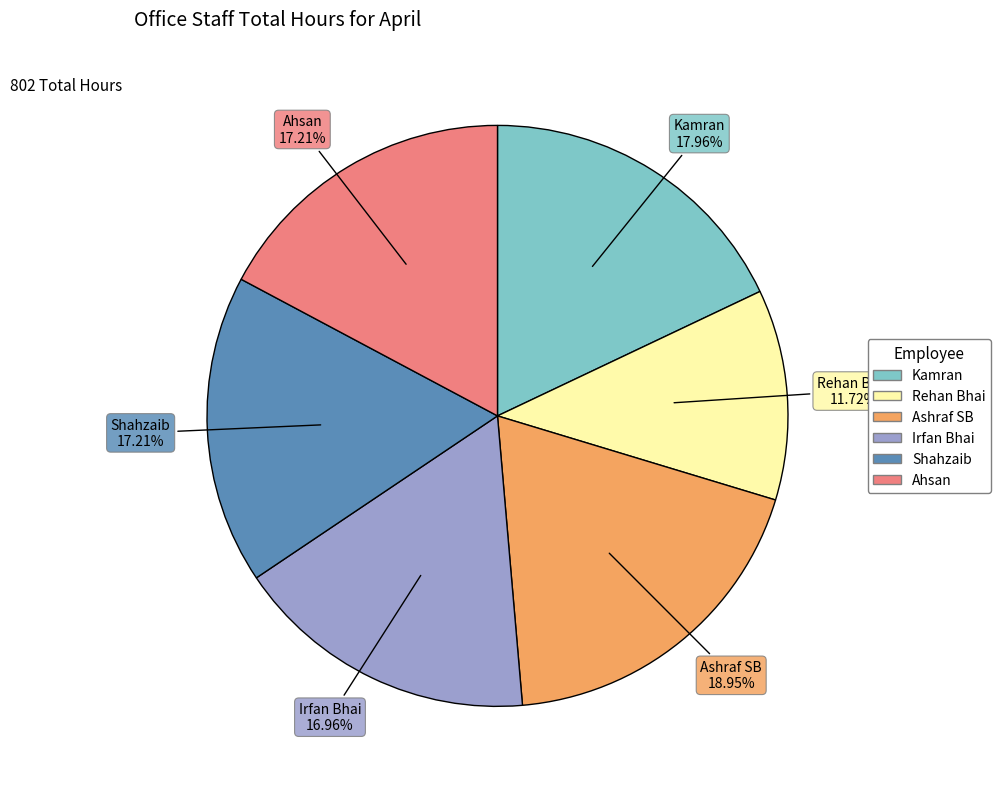

Is there a majority slice in this chart?

No